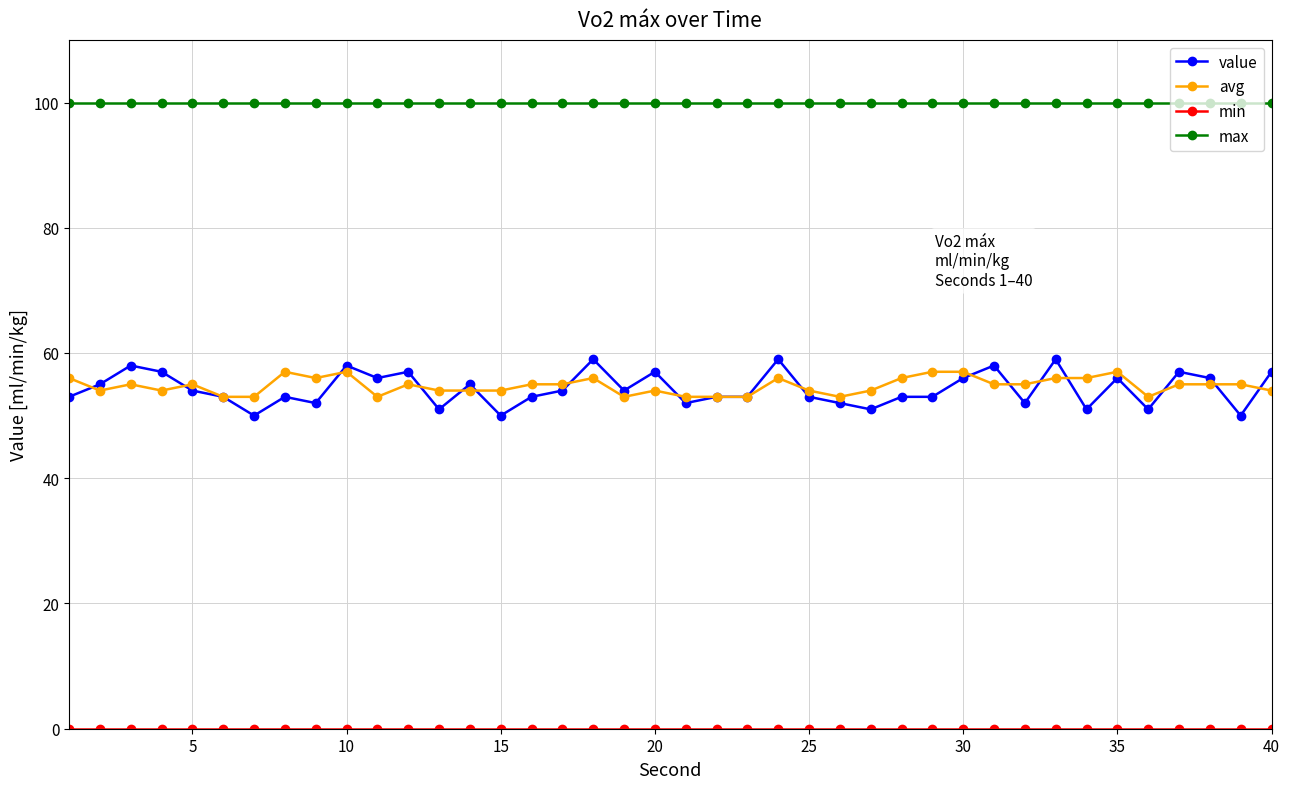

True or false: avg and max intersect in this chart.

False